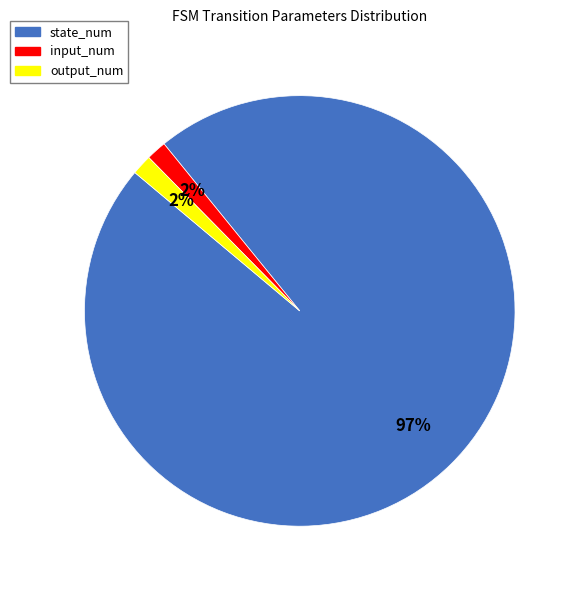

To the nearest percent, what is the combined percentage of state_num and input_num?

98%